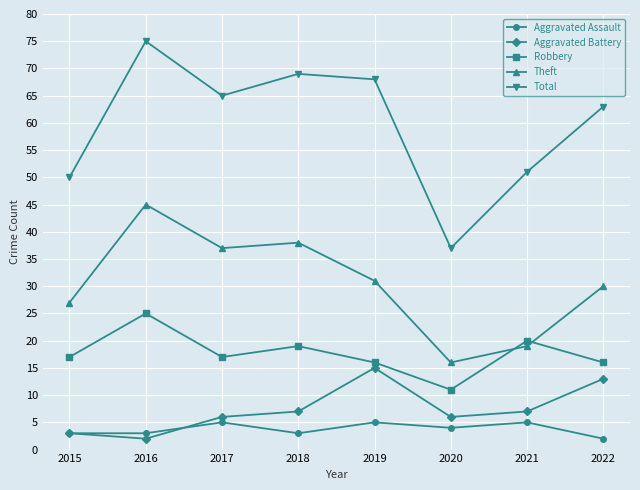

Count the number of data series in this chart.

5